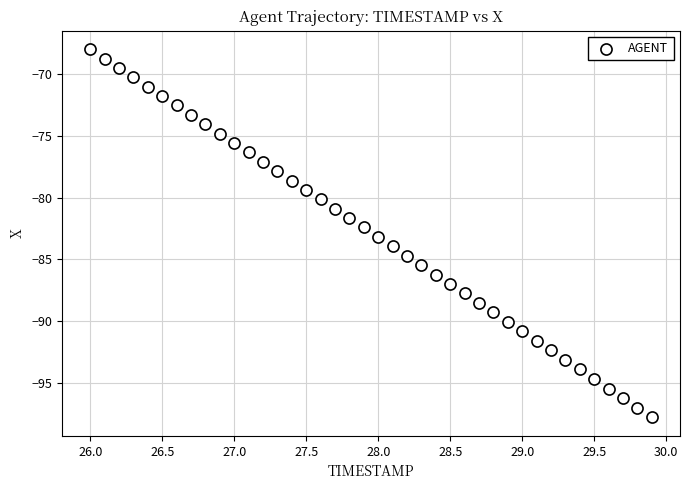

What is the range of Y values (max minus min)?

29.8